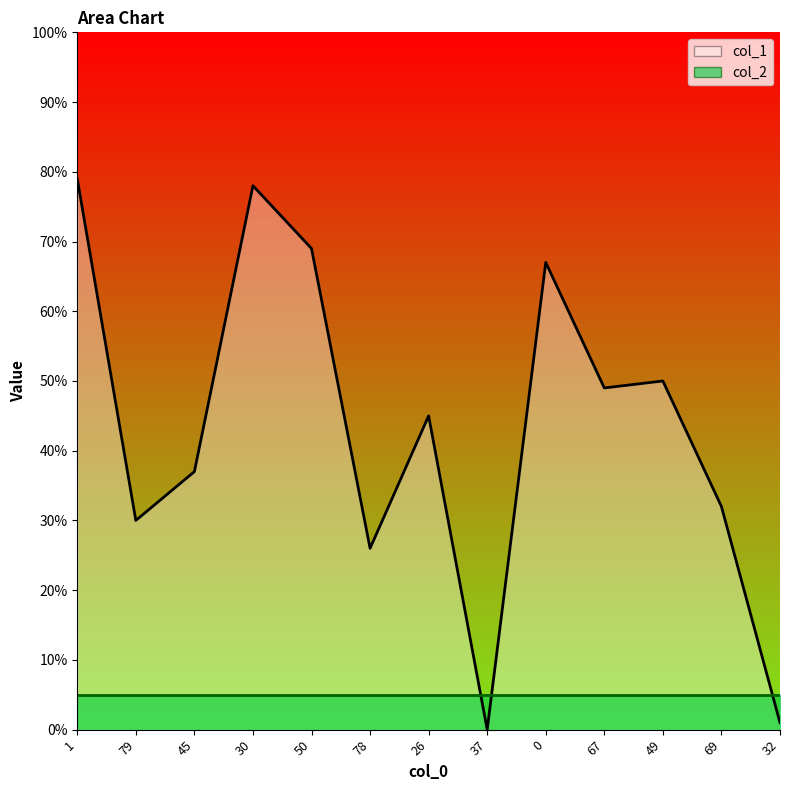

List the series in order of their peak value, lowest first.

col_2_line, col_1_line